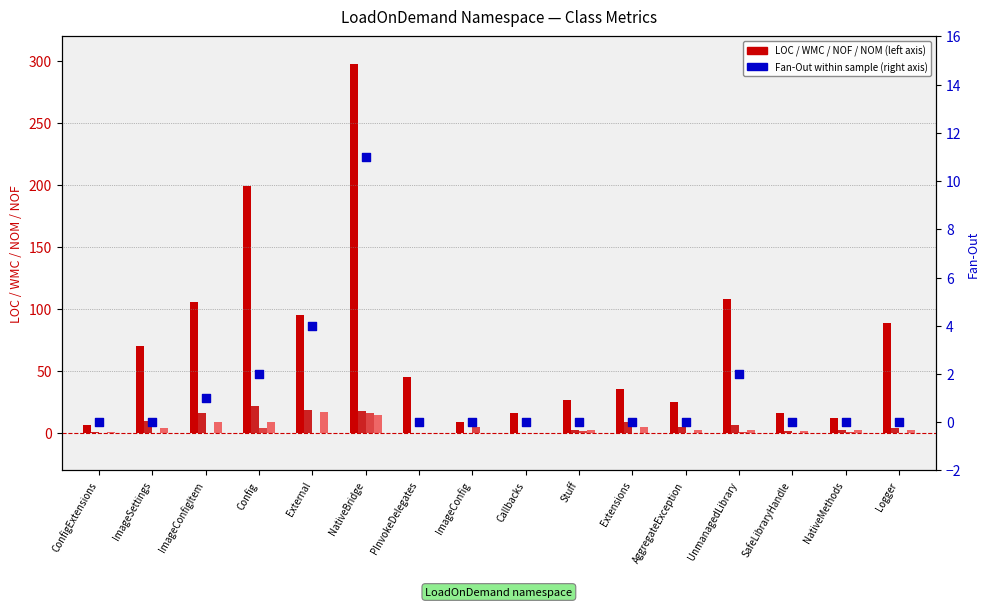

Is the value of LOC at Logger greater than the value of NOM at Callbacks?

Yes